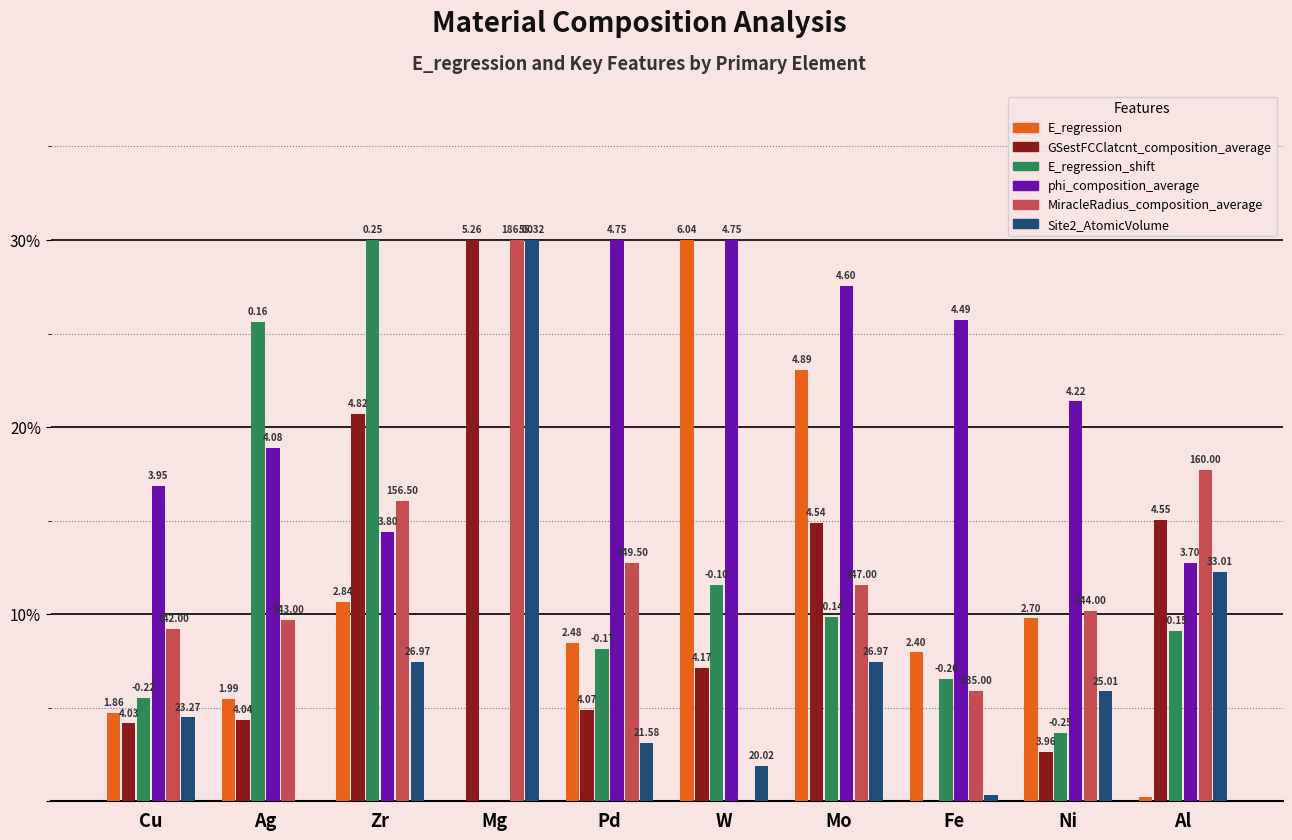

At how many categories does at least one series exceed 15?

10